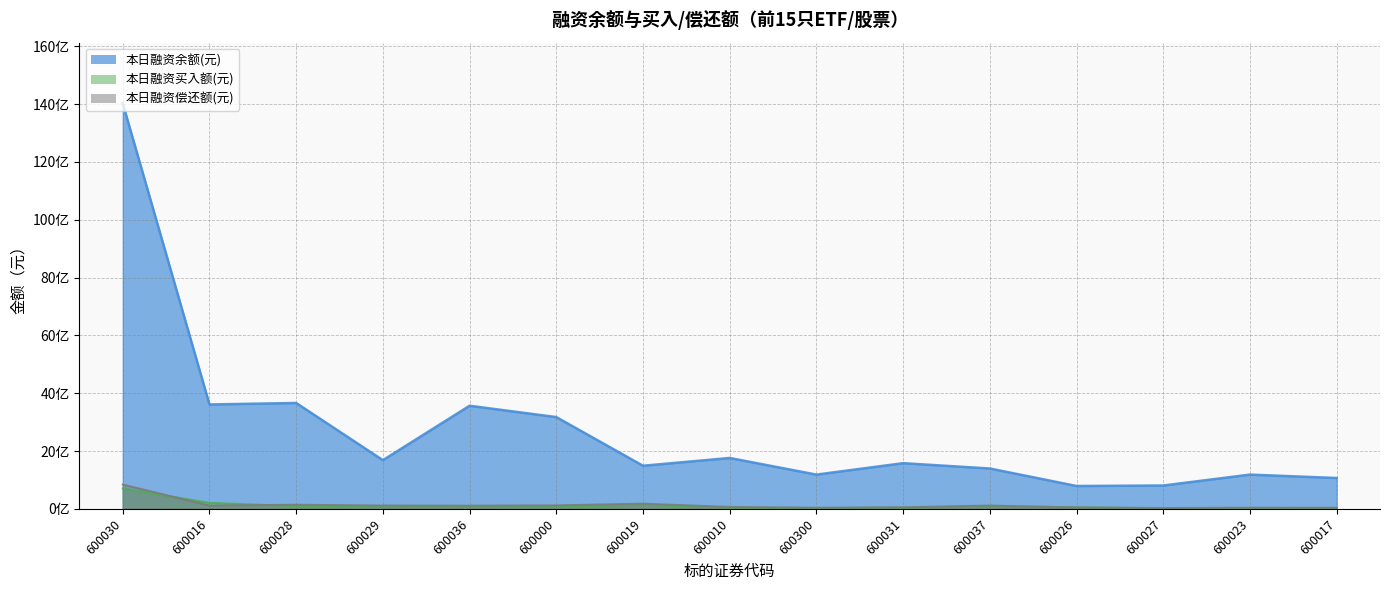

True or false: 本日融资买入额(元) and 本日融资余额(元) cross at least once.

False